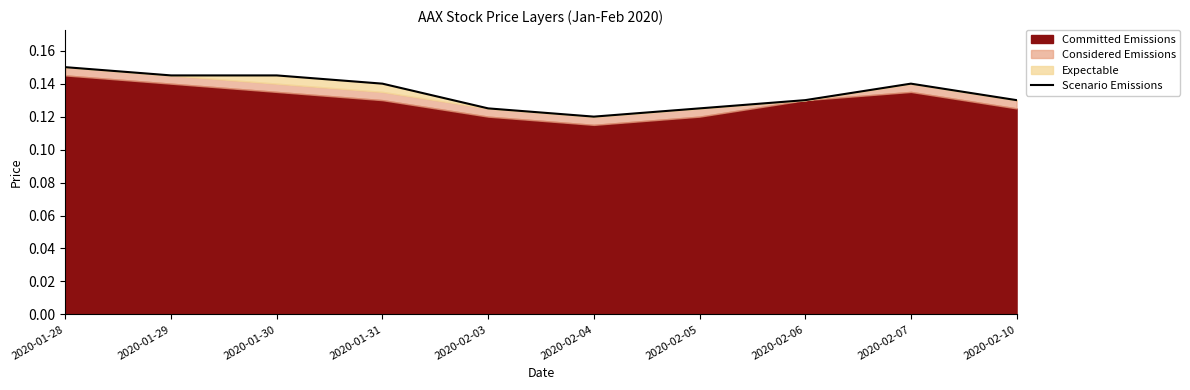

Rank the categories by value from highest to lowest.

2020-01-28, 2020-01-29, 2020-01-30, 2020-01-31, 2020-02-07, 2020-02-06, 2020-02-10, 2020-02-03, 2020-02-05, 2020-02-04